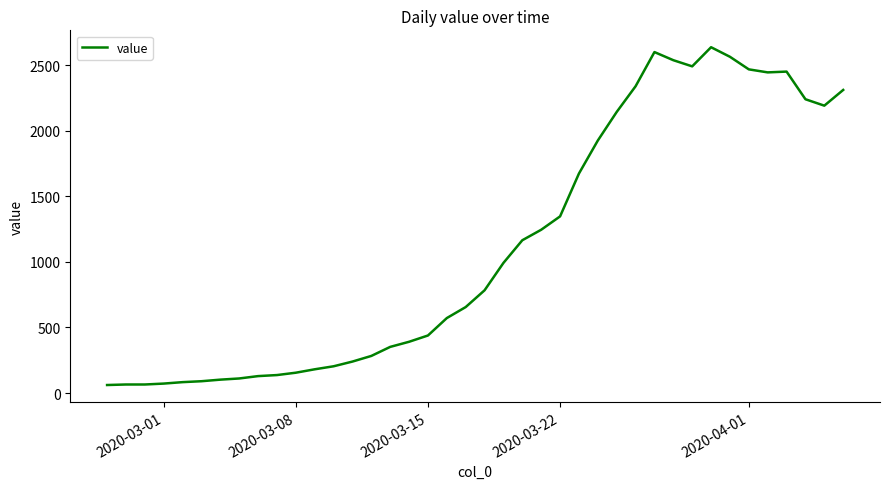

What is the sum of all values?

44971